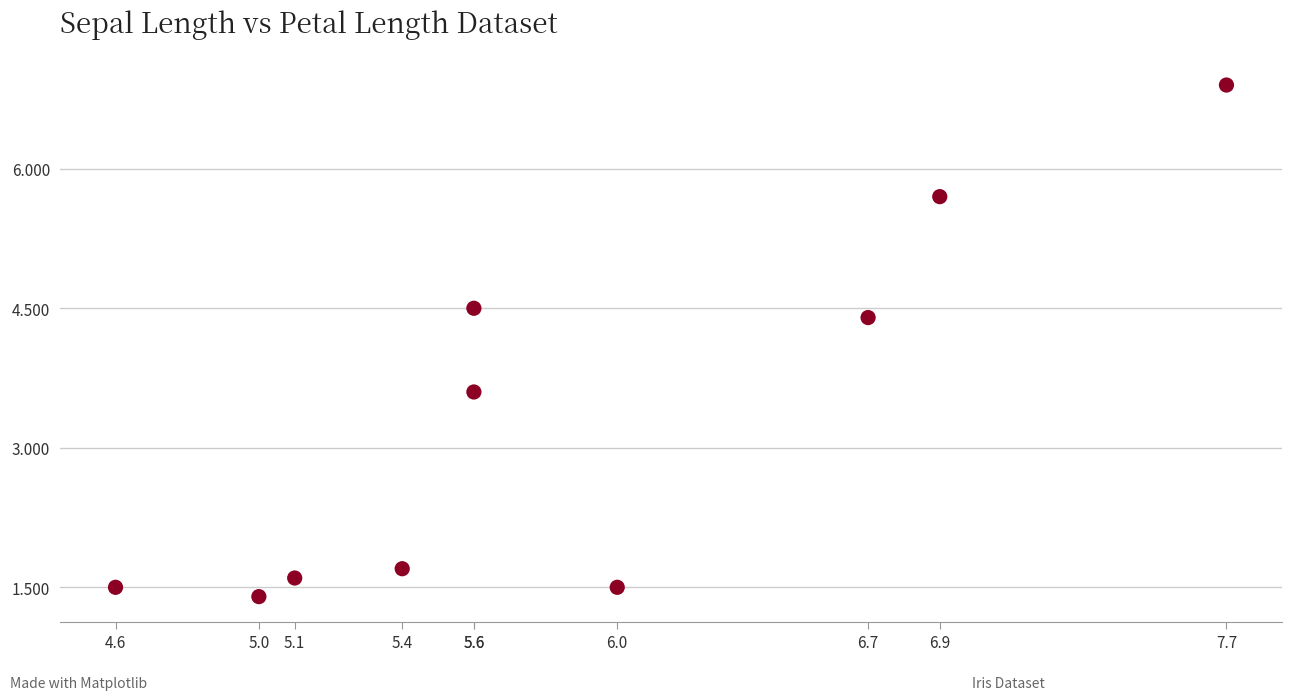

What is the range of Y values (max minus min)?

5.5